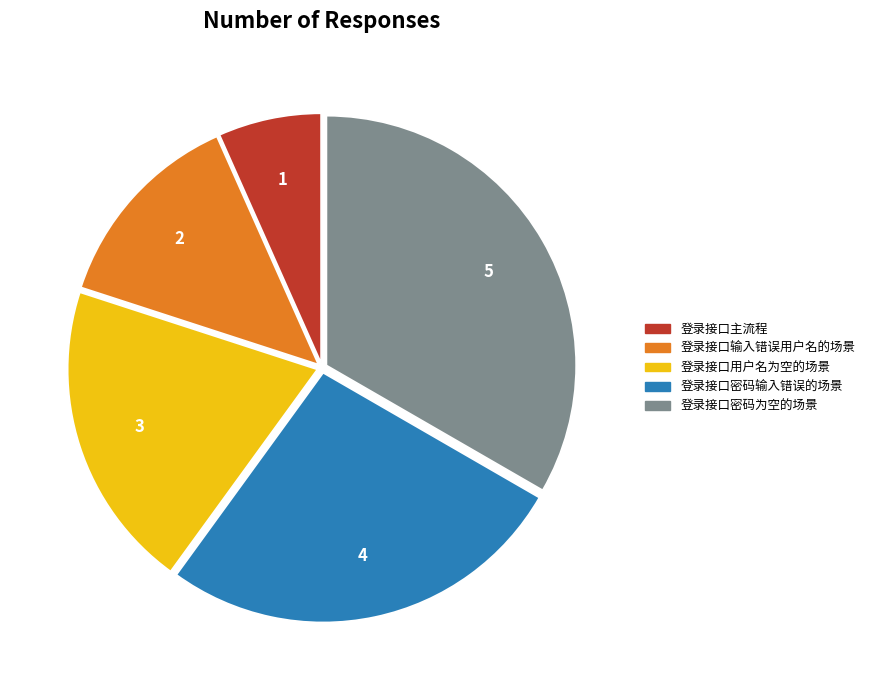

Combined, do 登录接口密码为空的场景 and 登录接口用户名为空的场景 account for over 50%?

Yes